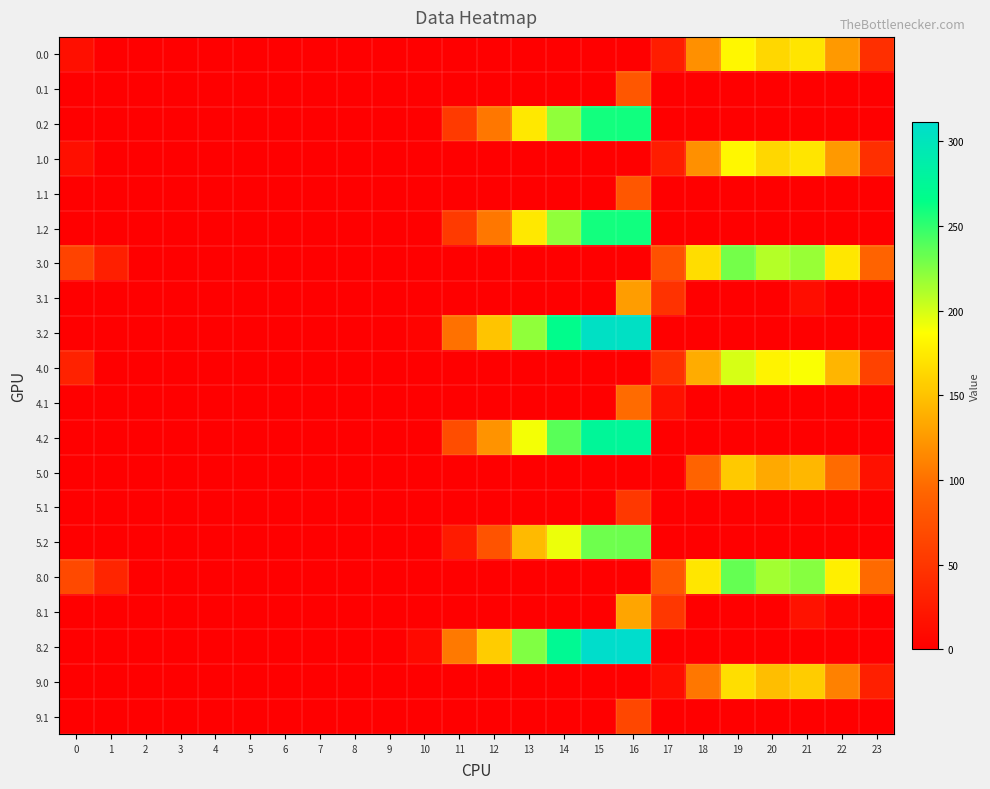

Between 6 and 20, which is larger?

20